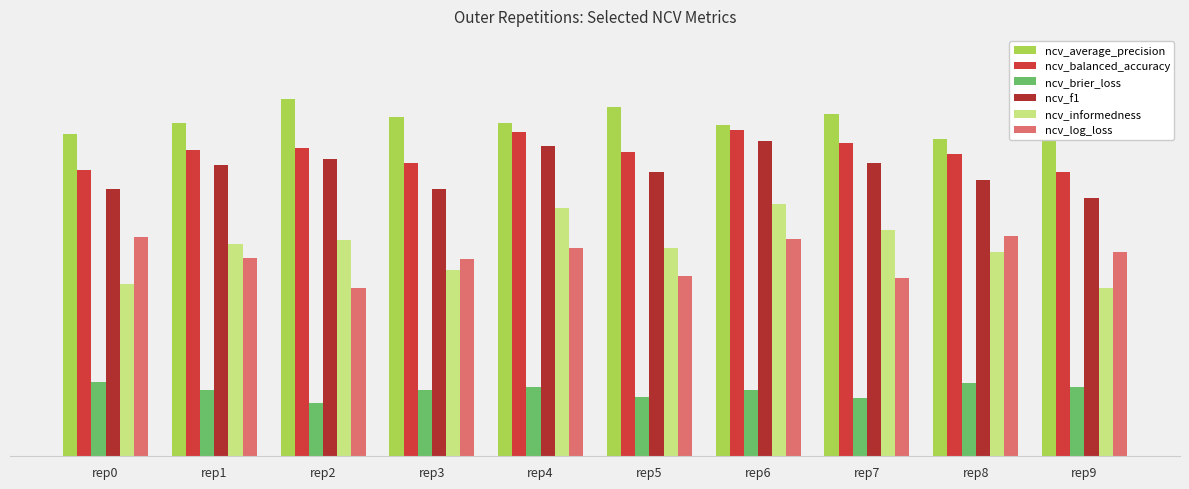

Reading right to left, what are all the values shown in this chart?

ncv_average_precision: rep9=0.8	rep8=0.8	rep7=0.9	rep6=0.8	rep5=0.9	rep4=0.8	rep3=0.8	rep2=0.9	rep1=0.8	rep0=0.8
ncv_balanced_accuracy: rep9=0.7	rep8=0.8	rep7=0.8	rep6=0.8	rep5=0.8	rep4=0.8	rep3=0.7	rep2=0.8	rep1=0.8	rep0=0.7
ncv_brier_loss: rep9=0.2	rep8=0.2	rep7=0.1	rep6=0.2	rep5=0.1	rep4=0.2	rep3=0.2	rep2=0.1	rep1=0.2	rep0=0.2
ncv_f1: rep9=0.6	rep8=0.7	rep7=0.7	rep6=0.8	rep5=0.7	rep4=0.8	rep3=0.7	rep2=0.7	rep1=0.7	rep0=0.7
ncv_informedness: rep9=0.4	rep8=0.5	rep7=0.6	rep6=0.6	rep5=0.5	rep4=0.6	rep3=0.5	rep2=0.5	rep1=0.5	rep0=0.4
ncv_log_loss: rep9=0.5	rep8=0.6	rep7=0.4	rep6=0.5	rep5=0.5	rep4=0.5	rep3=0.5	rep2=0.4	rep1=0.5	rep0=0.5